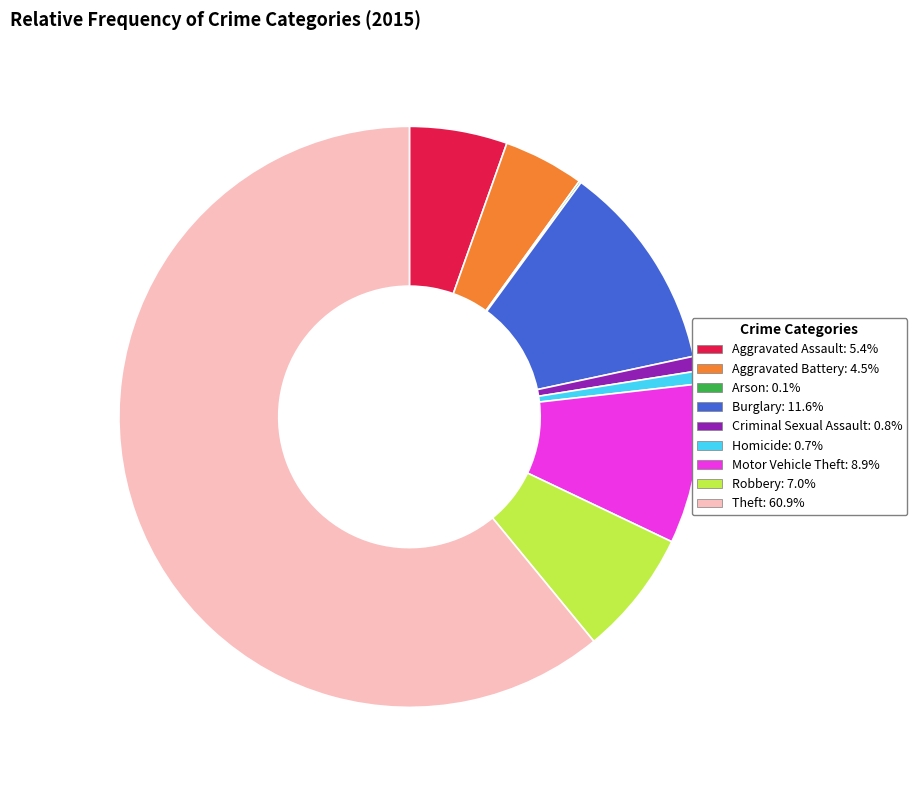

Is the sum of Robbery: 7.0% and Criminal Sexual Assault: 0.8% greater than half?

No